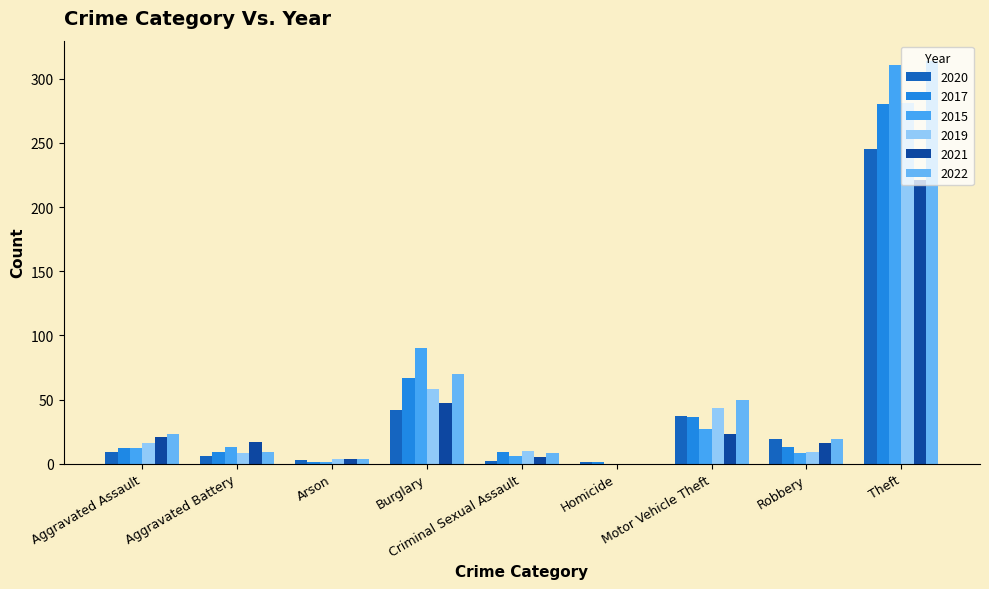

How many distinct data groups are displayed?

6